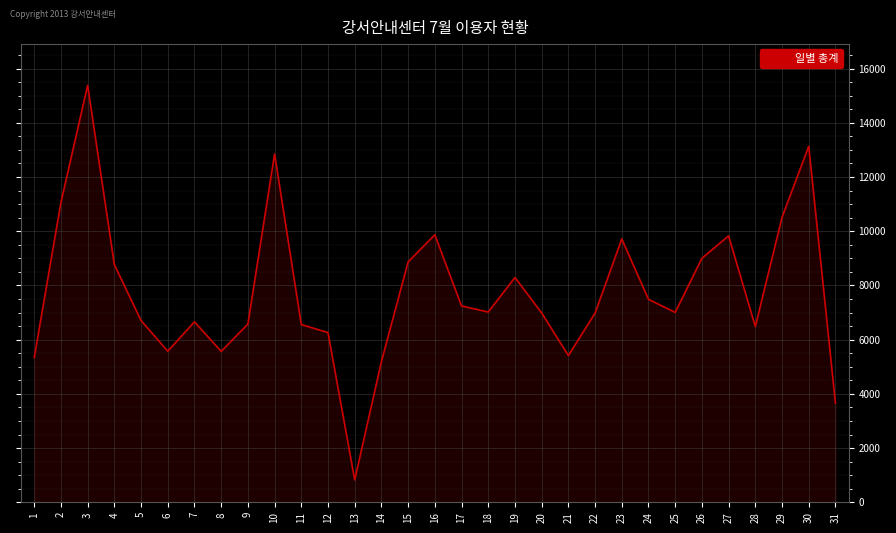

Approximately how many times larger is the value at 17 compared to 21?

1.3